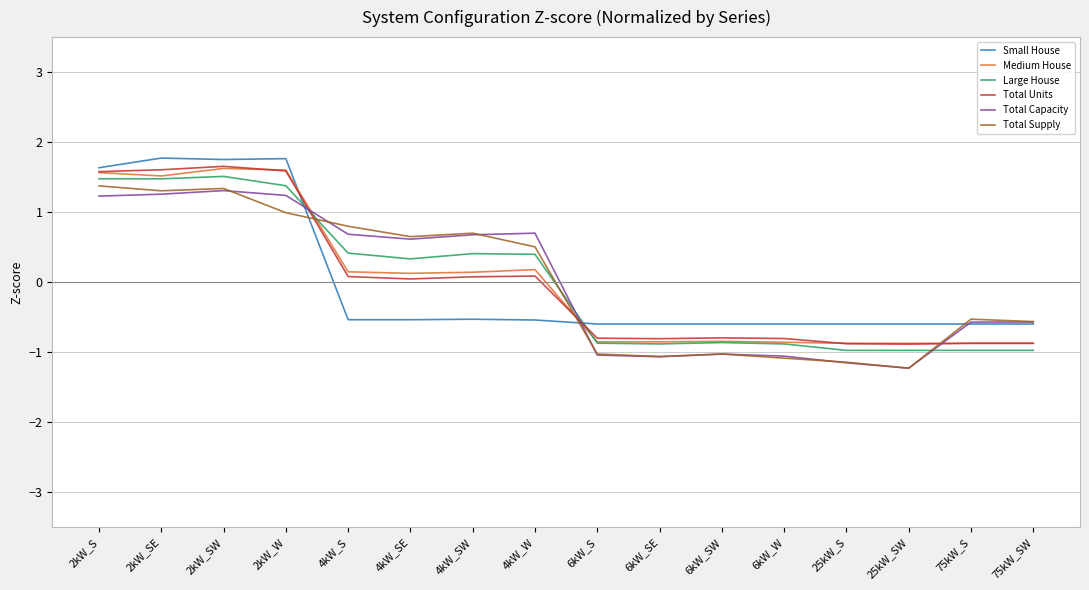

What is the difference between the second highest and minimum values in the Total Supply series?

2.6